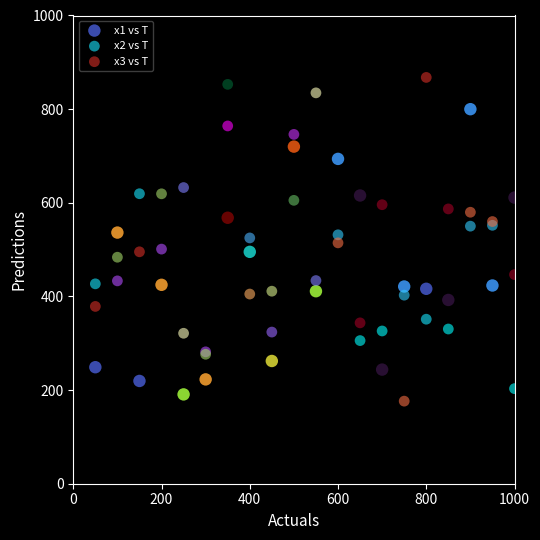

Which series contains the highest Y value?

x3 vs T